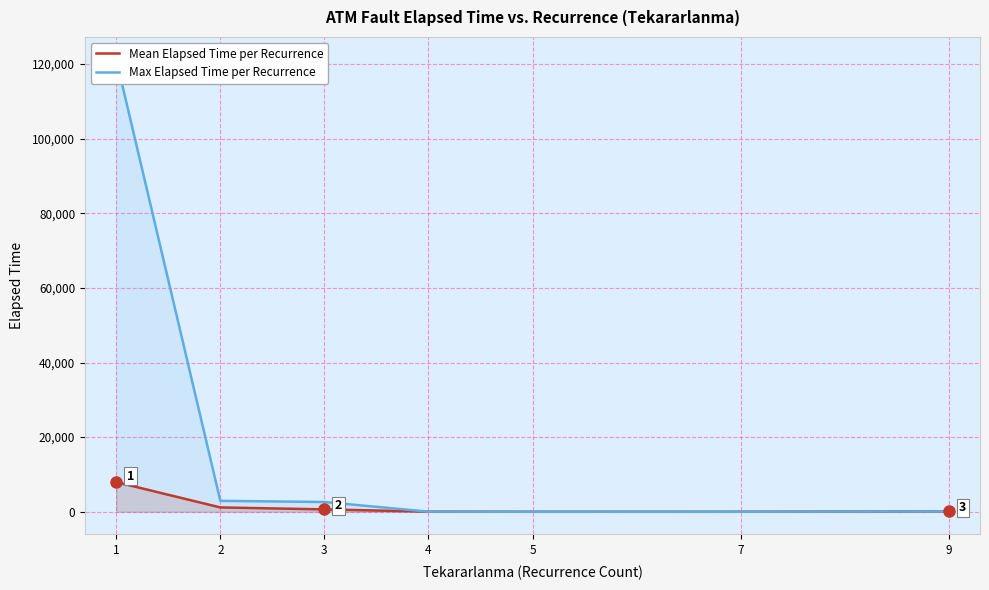

At how many categories does at least one series exceed 111316?

1